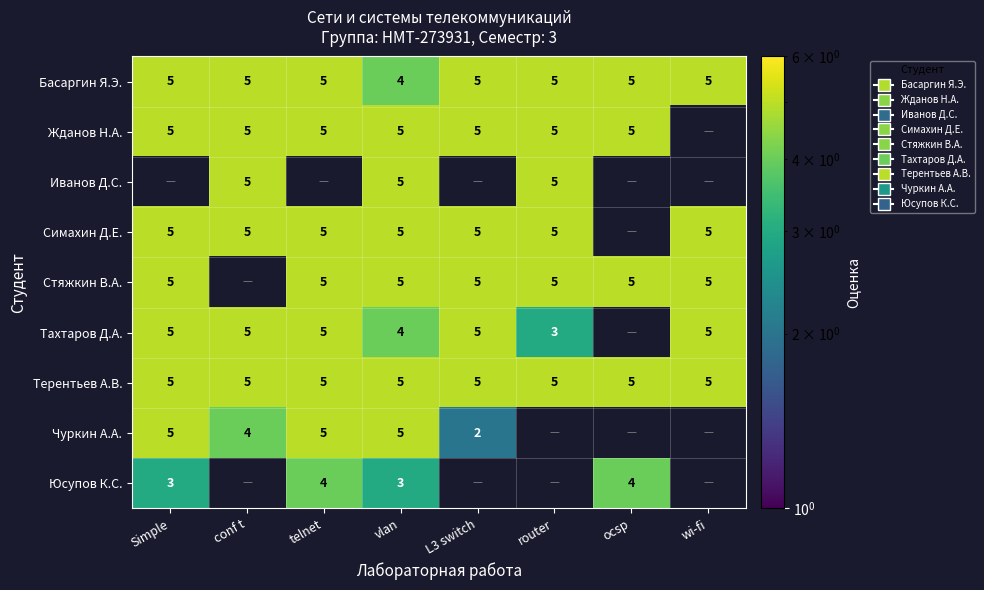

What is the sum of the Симахин Д.Е. values at wi-fi and vlan?

10